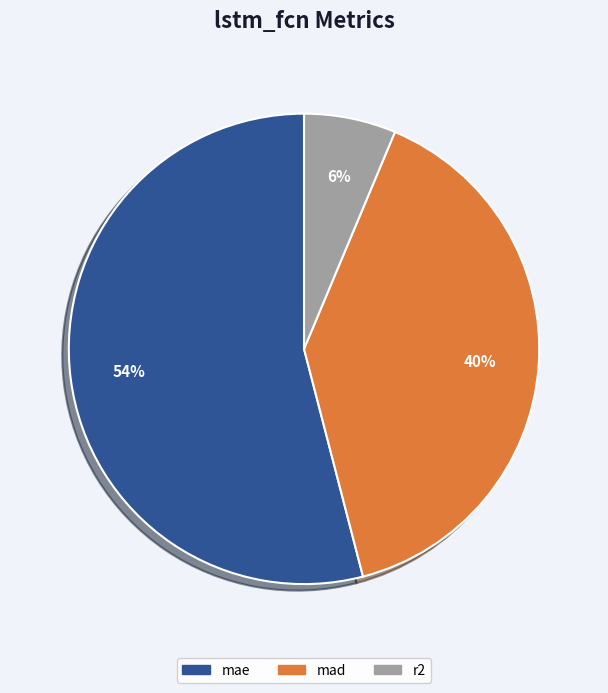

Count the number of slices in the pie.

3